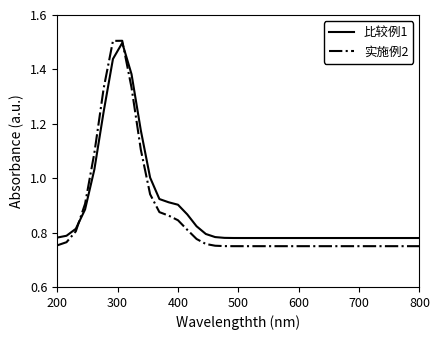

Which series has the widest spread of values?

实施例2